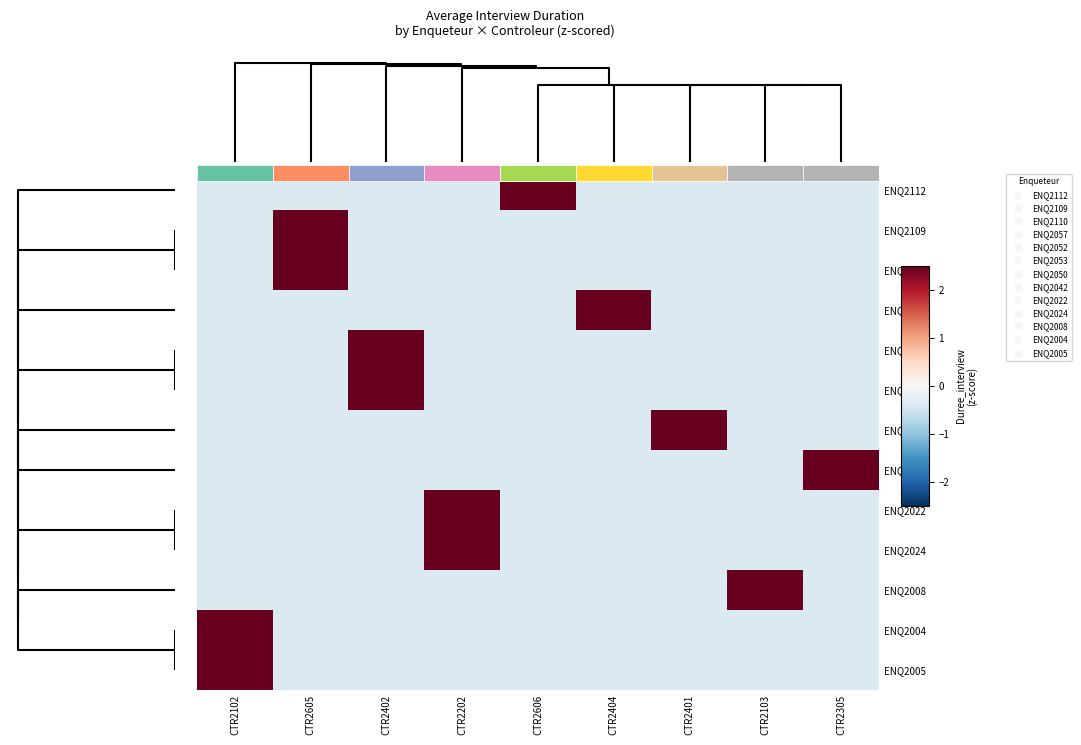

Which category has the highest value across all series?

CTR2605